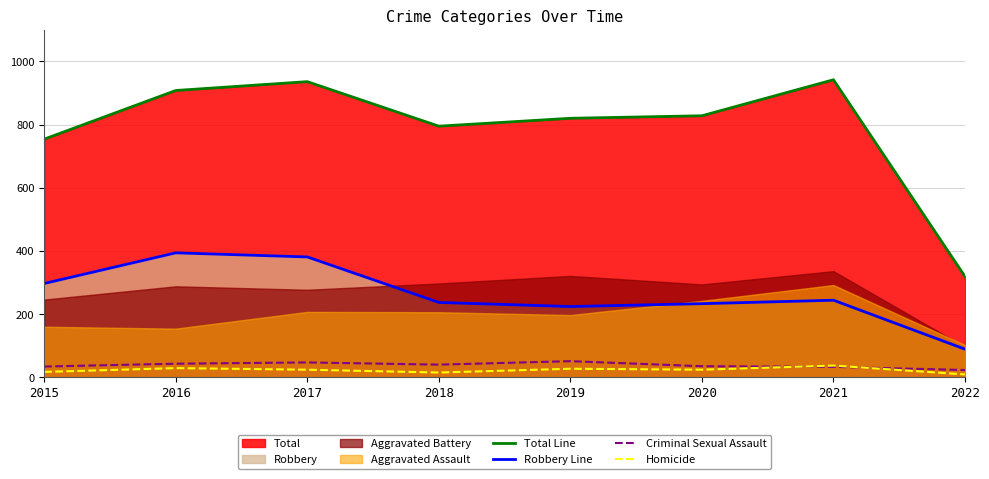

What is the difference between the second highest and second lowest values in the Criminal Sexual Assault series?

14